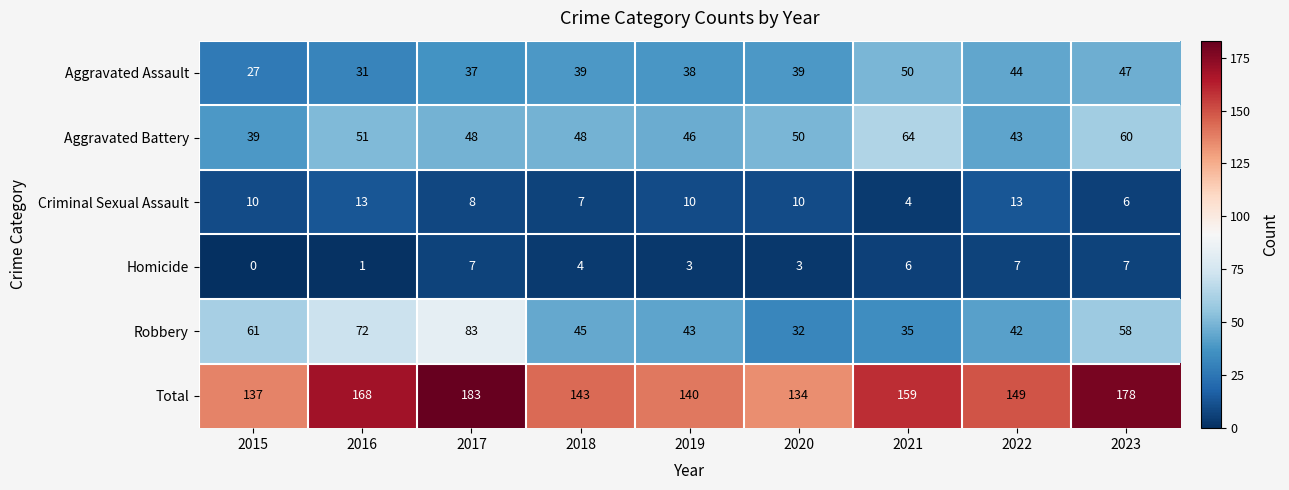

How many categories are shown in the chart?

9